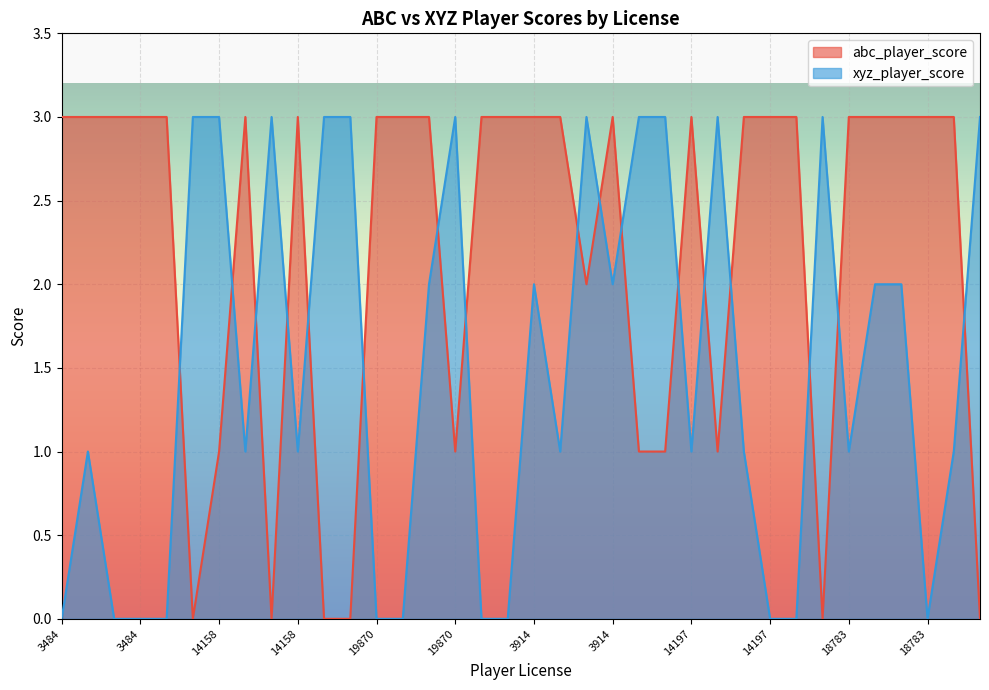

Is the value of abc_player_score at 11665 greater than the value of xyz_player_score at 11665?

Yes